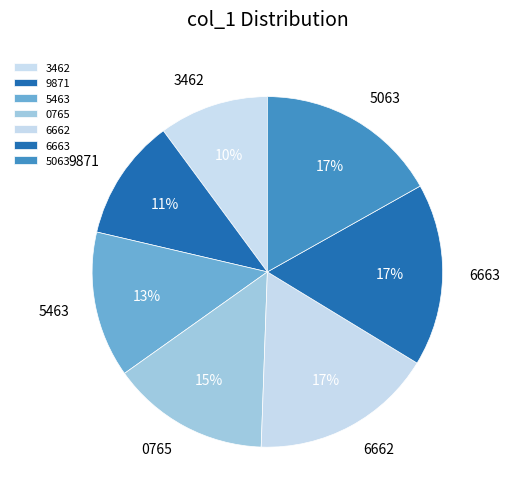

Which has a higher value, 6663 or 3462?

6663